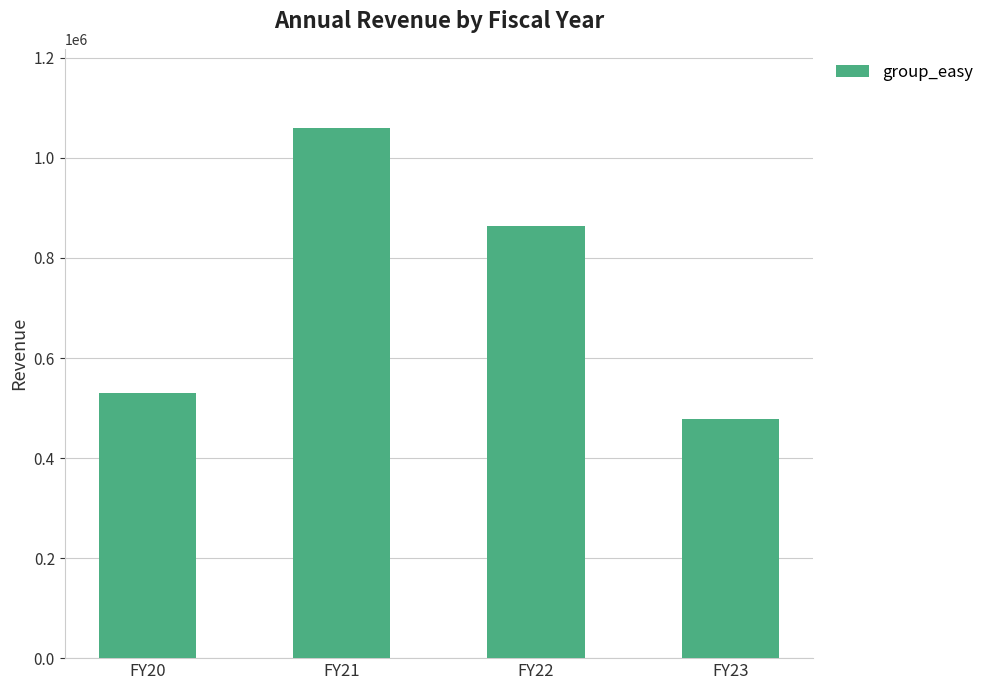

List the labels in order of value, smallest first.

FY23, FY20, FY22, FY21